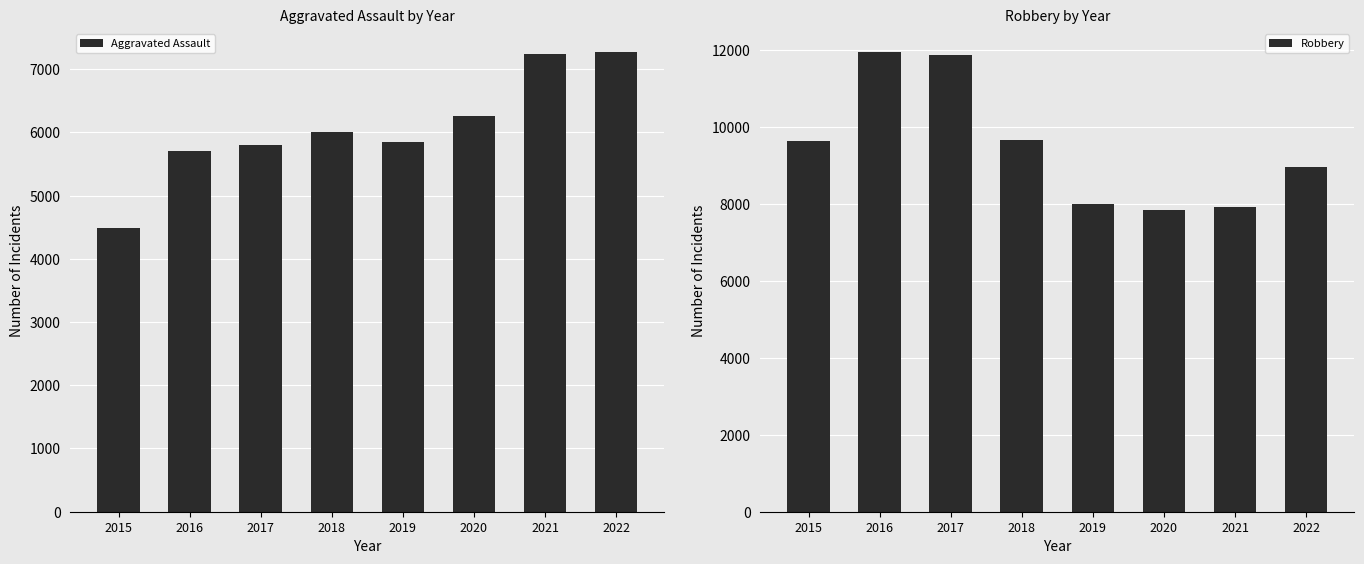

How many groups of bars are there?

8